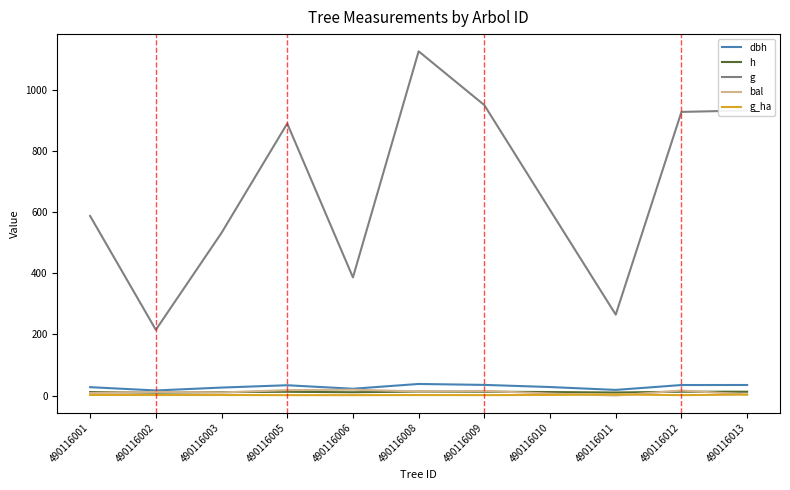

How many categories are shown in the chart?

11